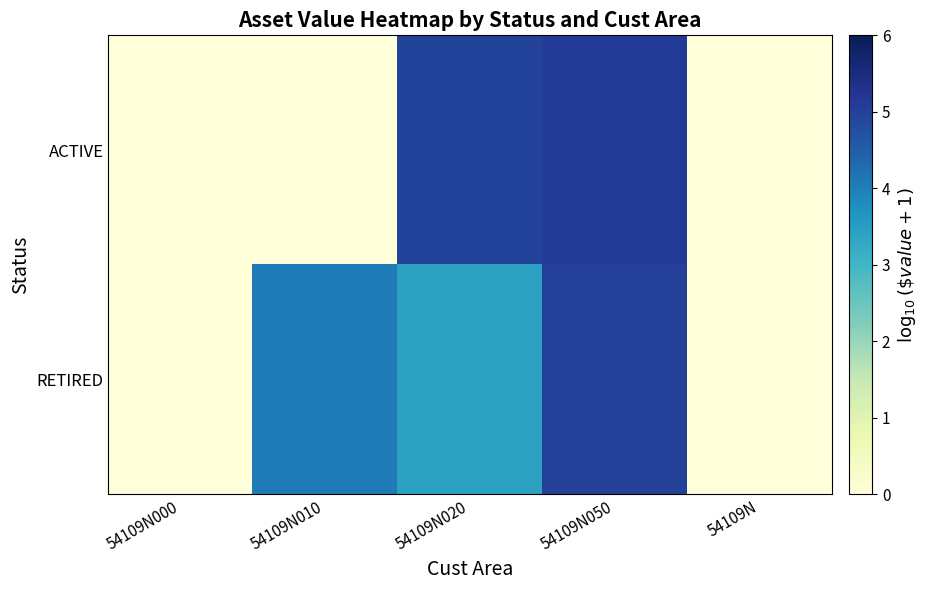

Which series changed the most between 54109N000 and 54109N020?

ACTIVE